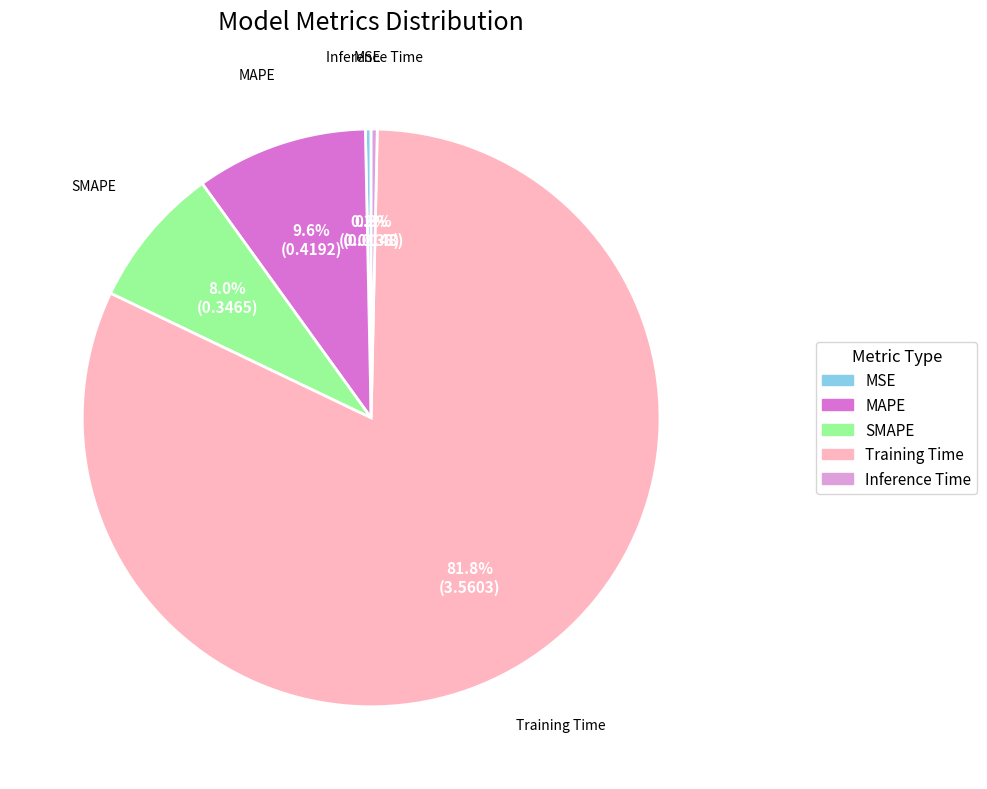

True or false: MSE accounts for 6% of the total.

False